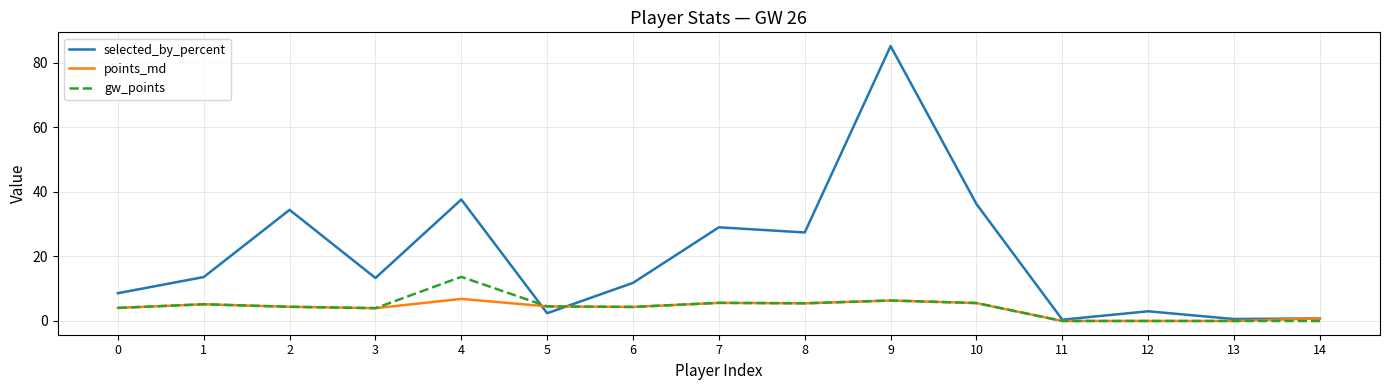

What is the highest value of the selected_by_percent series?

85.1